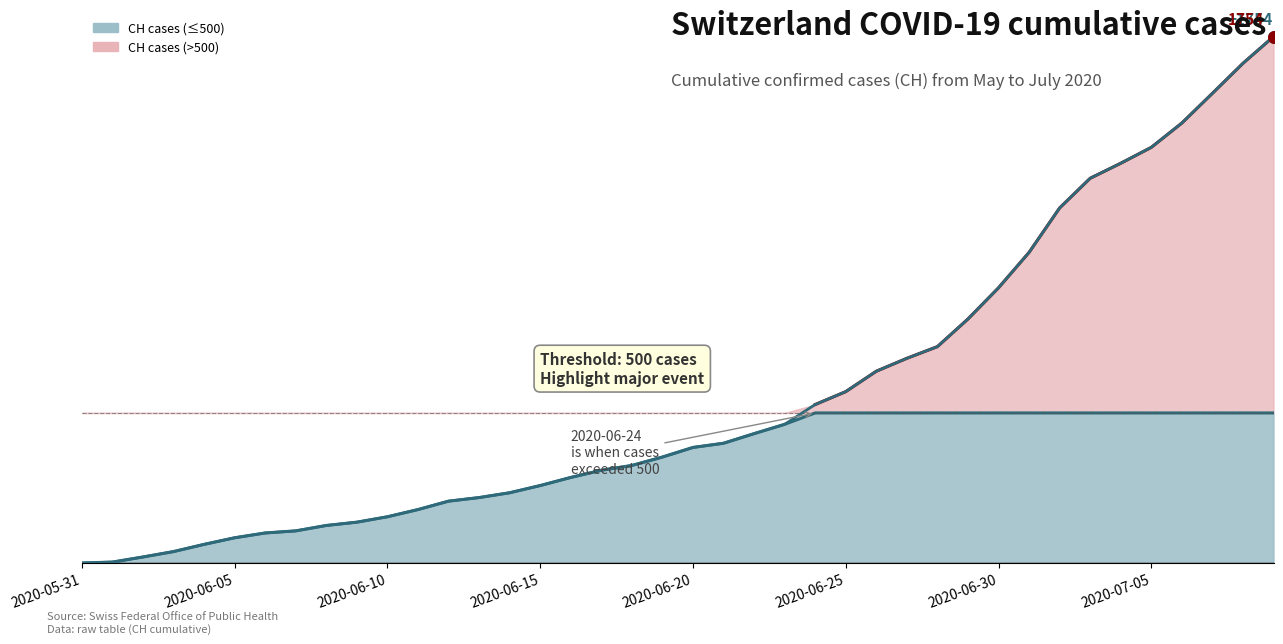

What is the ratio of the value at 26 to the value at 30?

0.7